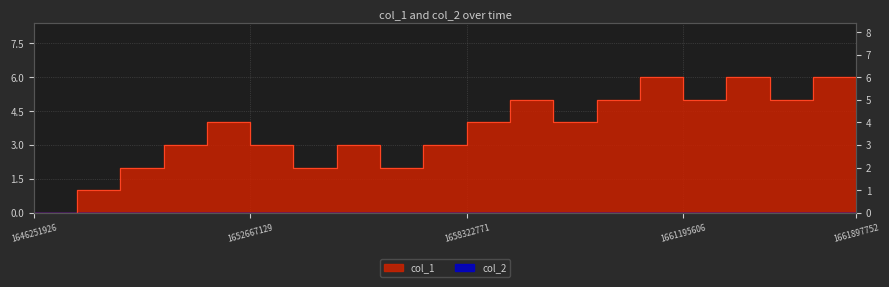

The value at 1653426807 is 1. True or false?

False